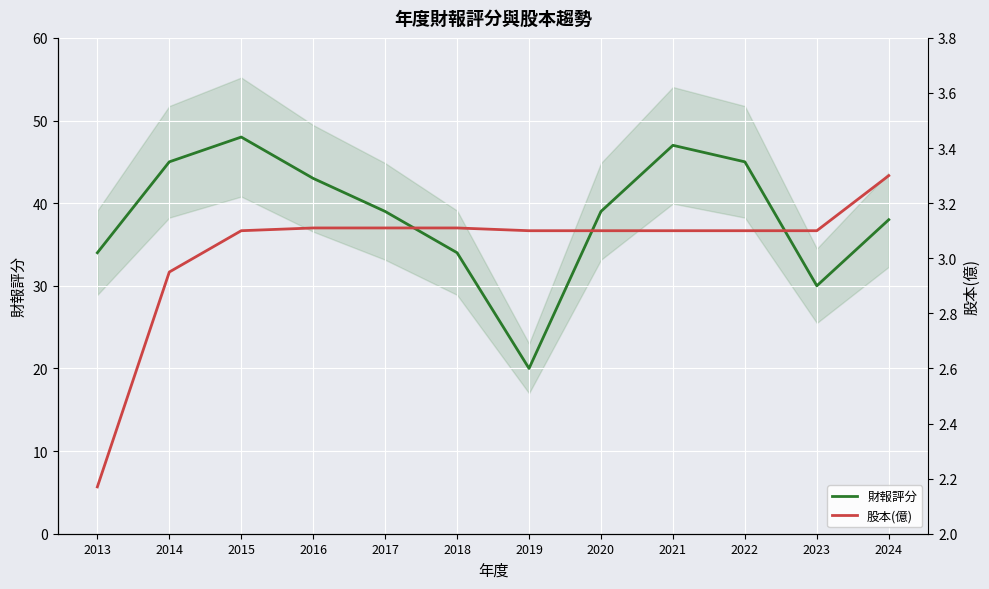

What is the difference between the maximum and minimum values in the 股本(億) series?

1.1